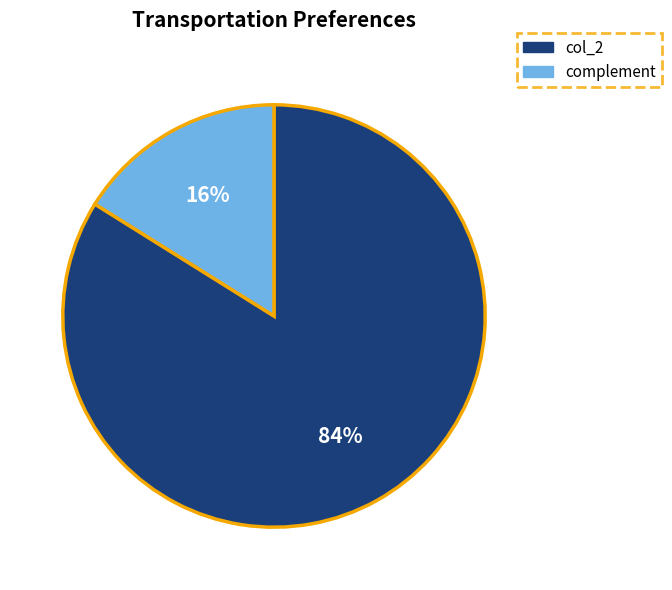

Combined, do complement and col_2 account for over 50%?

Yes